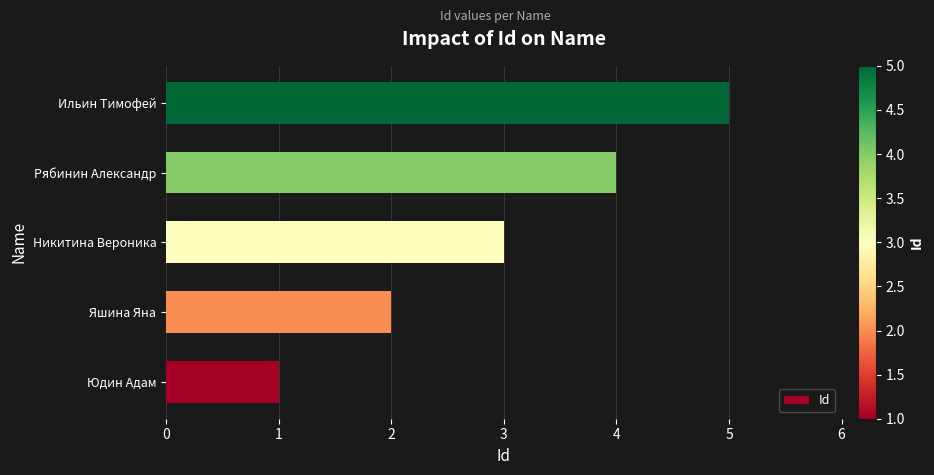

What is the maximum value shown in the chart?

5